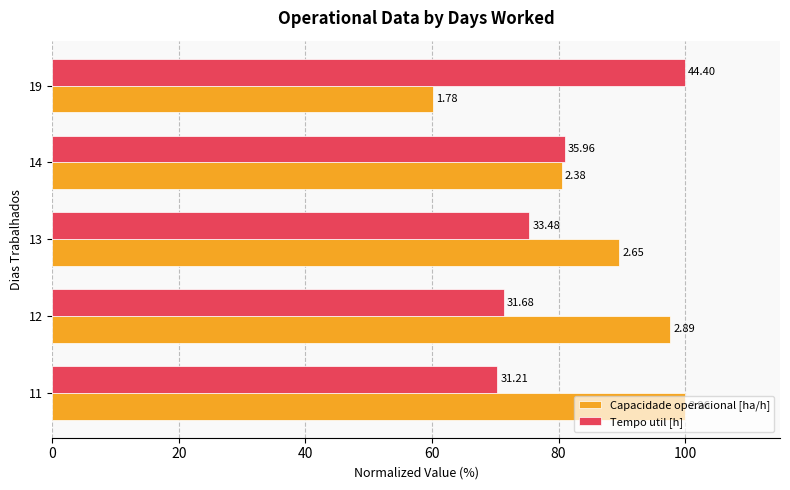

What are all the series names shown in the legend?

Capacidade operacional [ha/h], Tempo util [h]